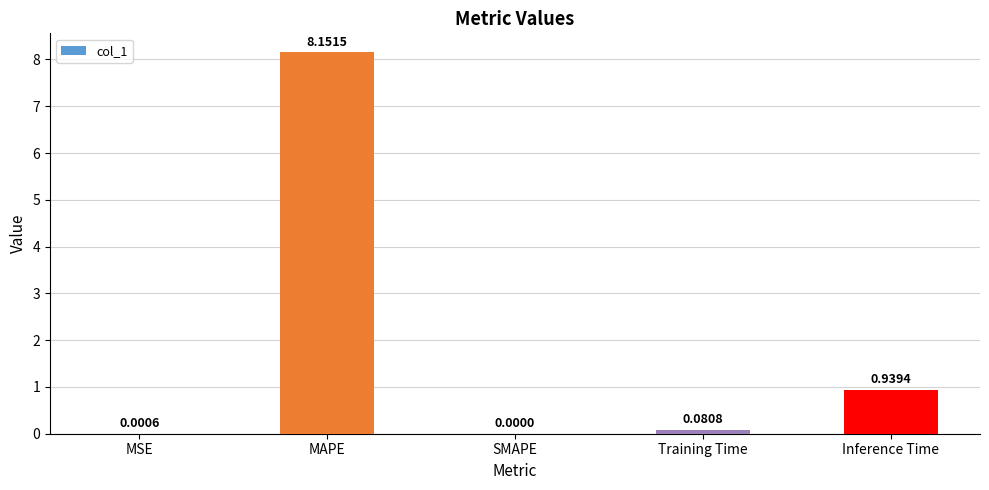

Between MSE and Inference Time, which is larger?

Inference Time